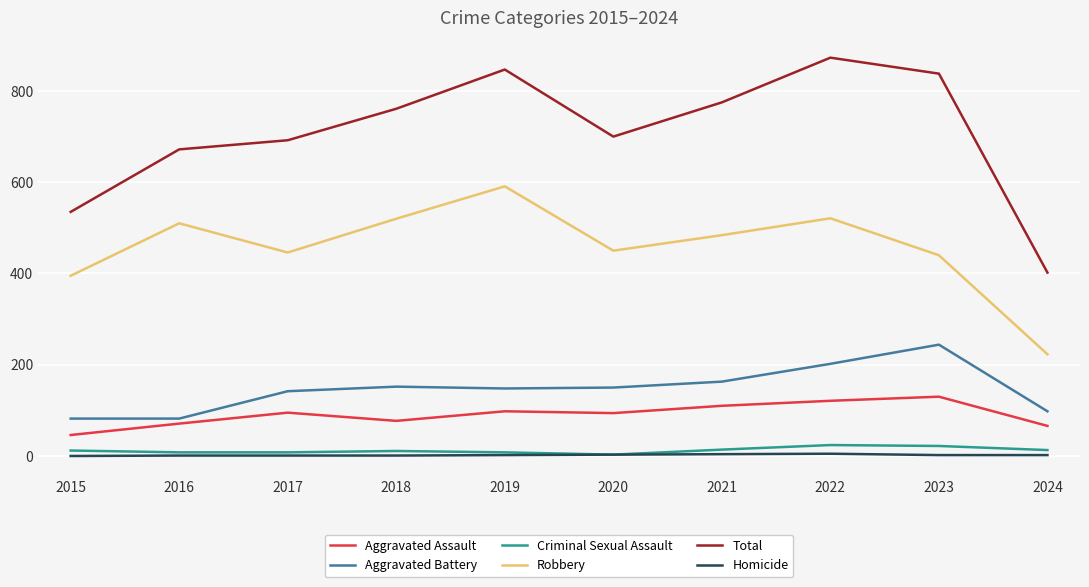

True or false: Total and Aggravated Battery intersect in this chart.

False